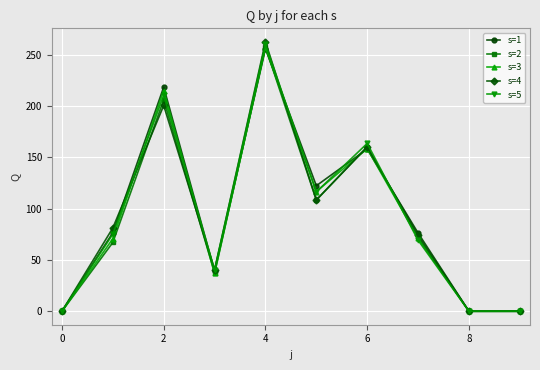

True or false: s=1 has more than 2 points higher than both neighbors.

True